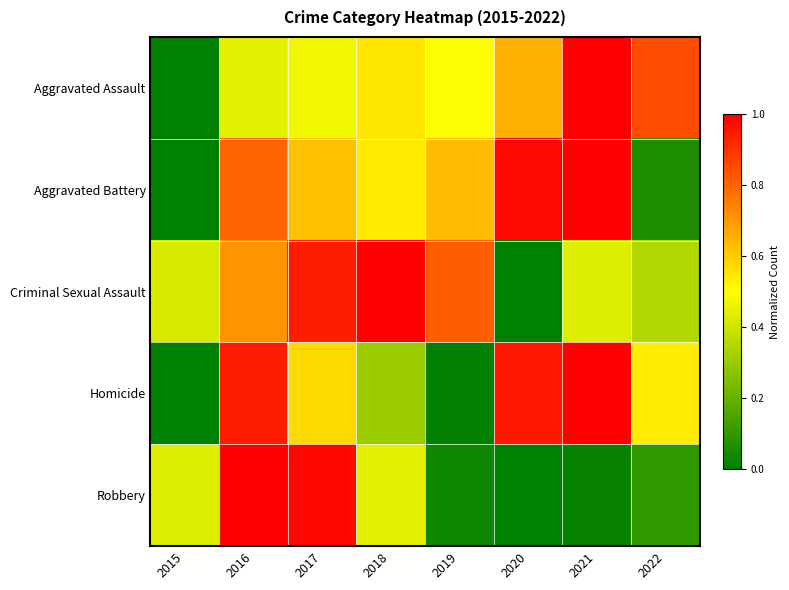

Reading left to right, list all the values displayed in this chart.

Aggravated Assault: 2015=0.0	2016=0.4	2017=0.5	2018=0.6	2019=0.5	2020=0.6	2021=1.0	2022=0.9
Aggravated Battery: 2015=0.0	2016=0.8	2017=0.6	2018=0.5	2019=0.6	2020=1.0	2021=1.0	2022=0.1
Criminal Sexual Assault: 2015=0.4	2016=0.7	2017=0.9	2018=1.0	2019=0.8	2020=0.0	2021=0.4	2022=0.3
Homicide: 2015=0.0	2016=0.9	2017=0.6	2018=0.3	2019=0.0	2020=0.9	2021=1.0	2022=0.5
Robbery: 2015=0.4	2016=1.0	2017=1.0	2018=0.4	2019=0.0	2020=0.0	2021=0.0	2022=0.1